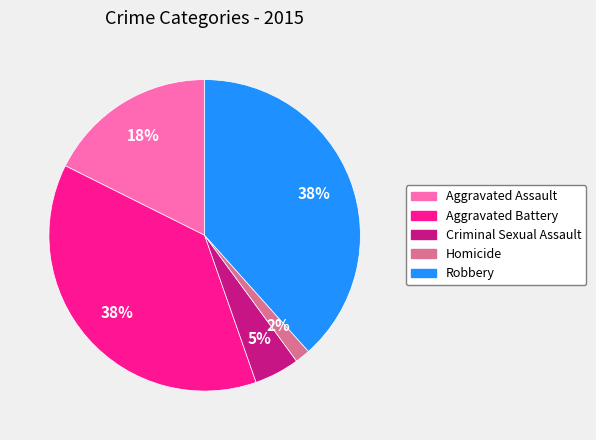

Is Robbery the majority of the pie?

No